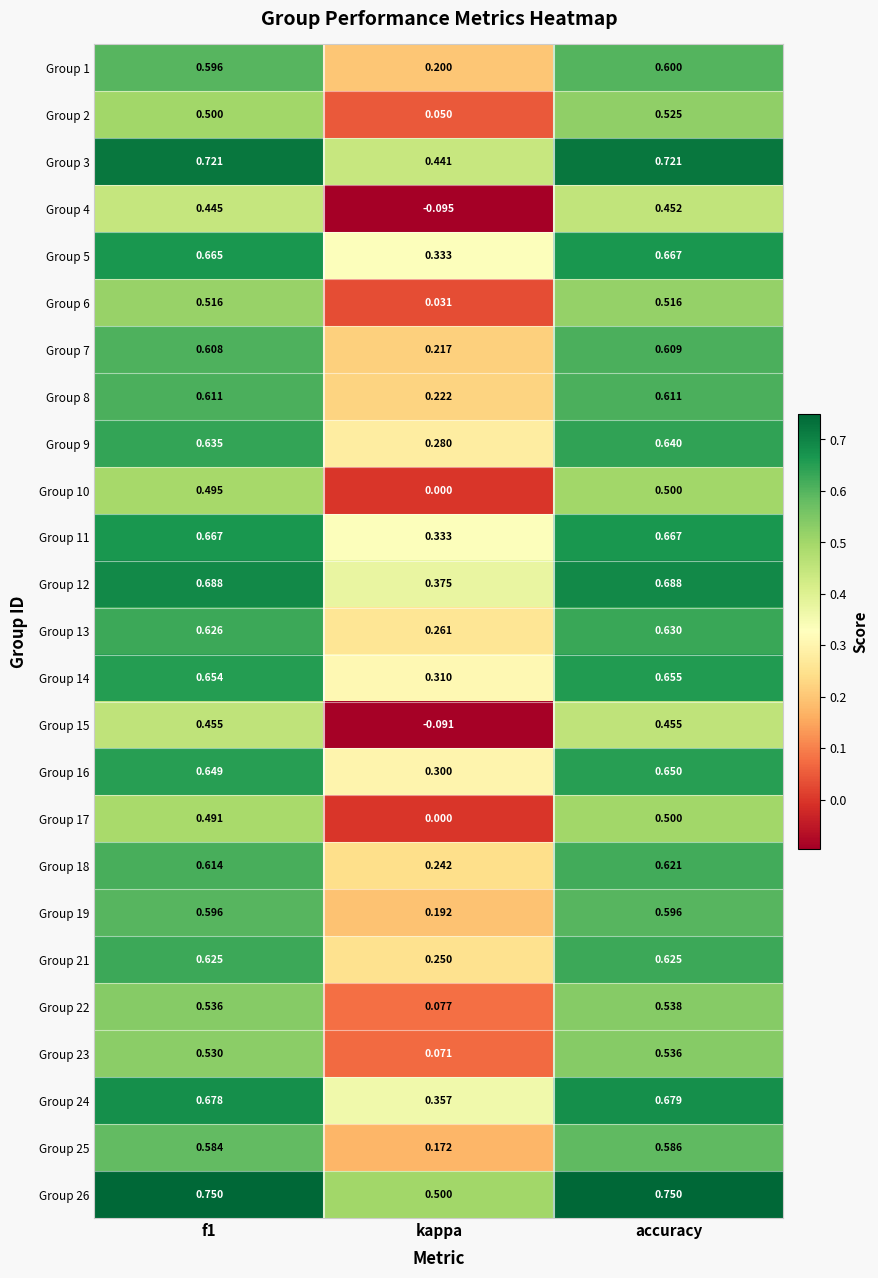

Is the value of Group 14 at accuracy greater than the value of Group 1 at f1?

Yes